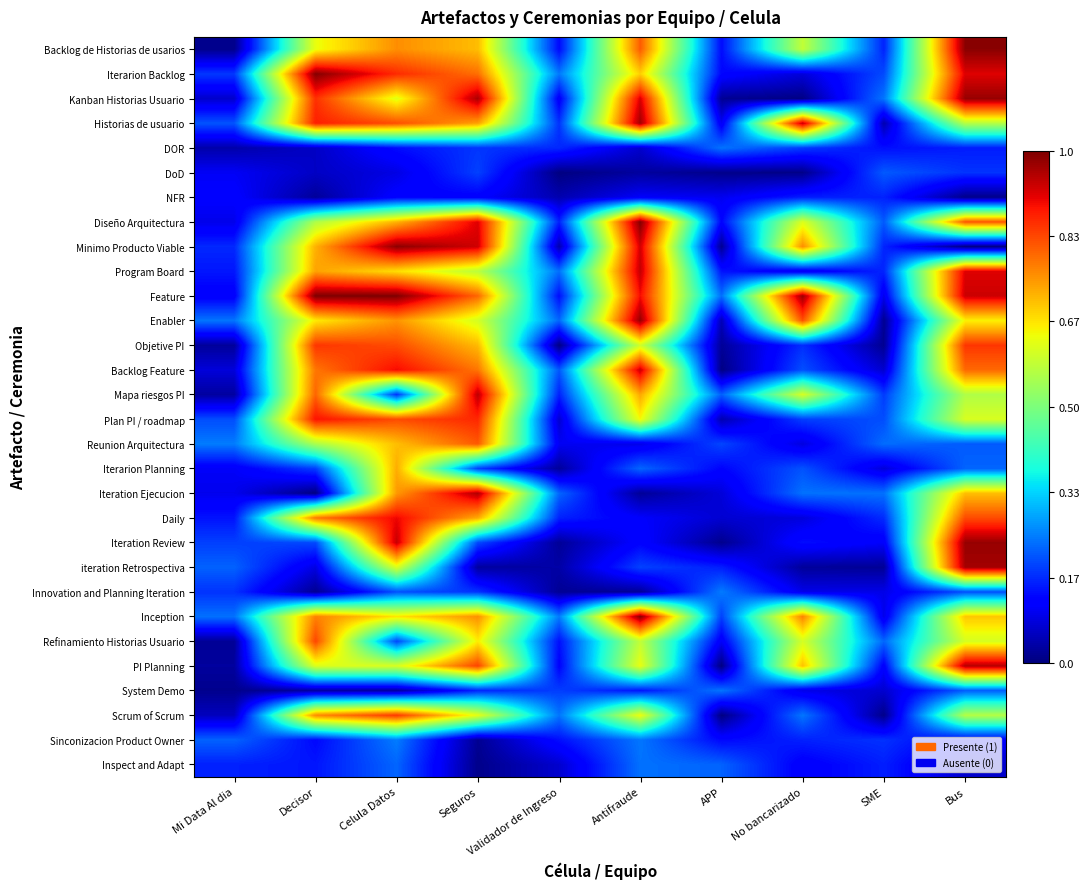

How many categories are shown in the chart?

10